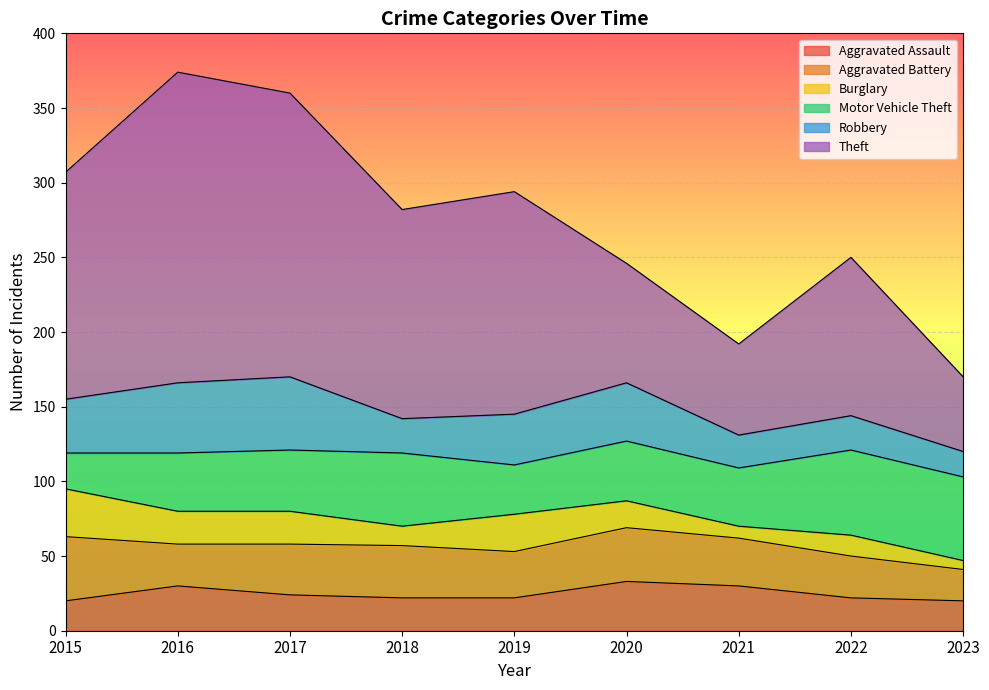

Which series changed the most between 2016 and 2022?

Theft